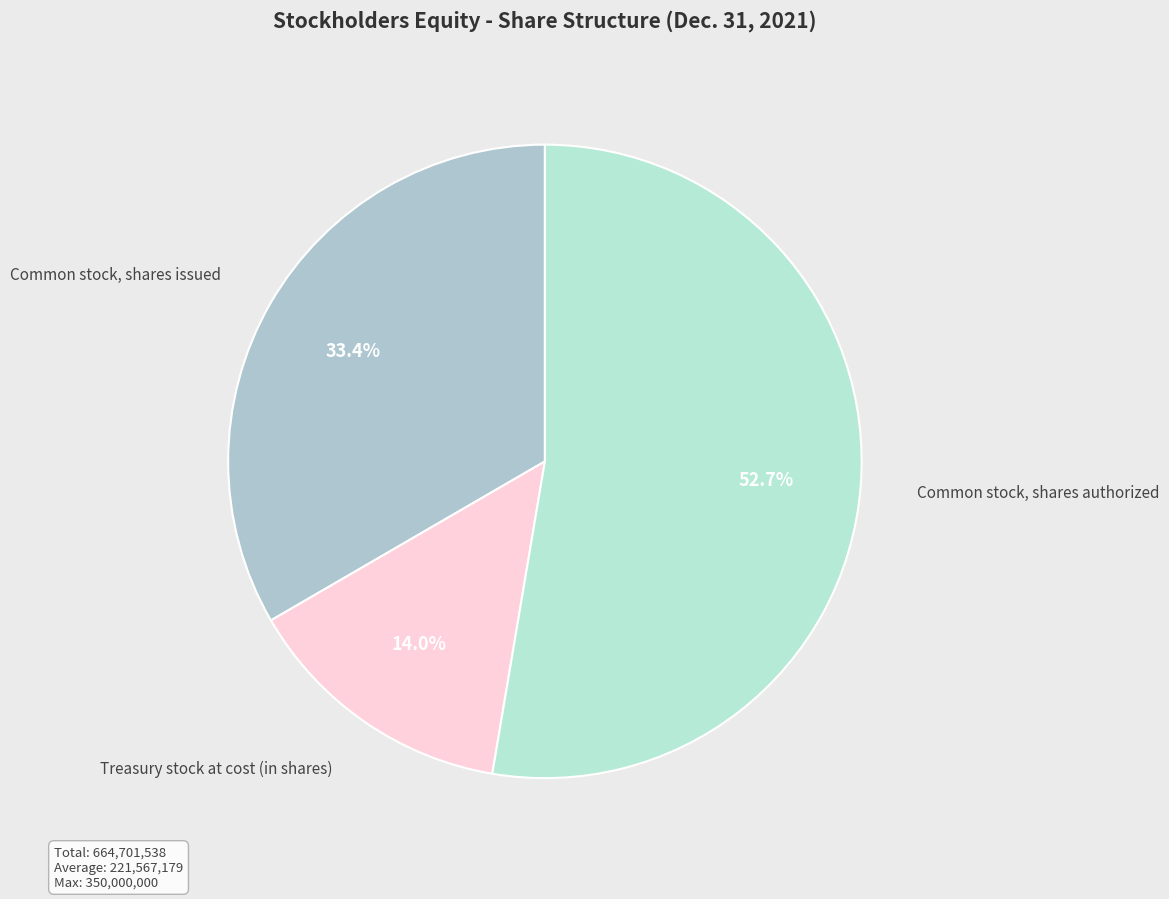

Which category has the biggest portion of the pie?

Common stock, shares authorized